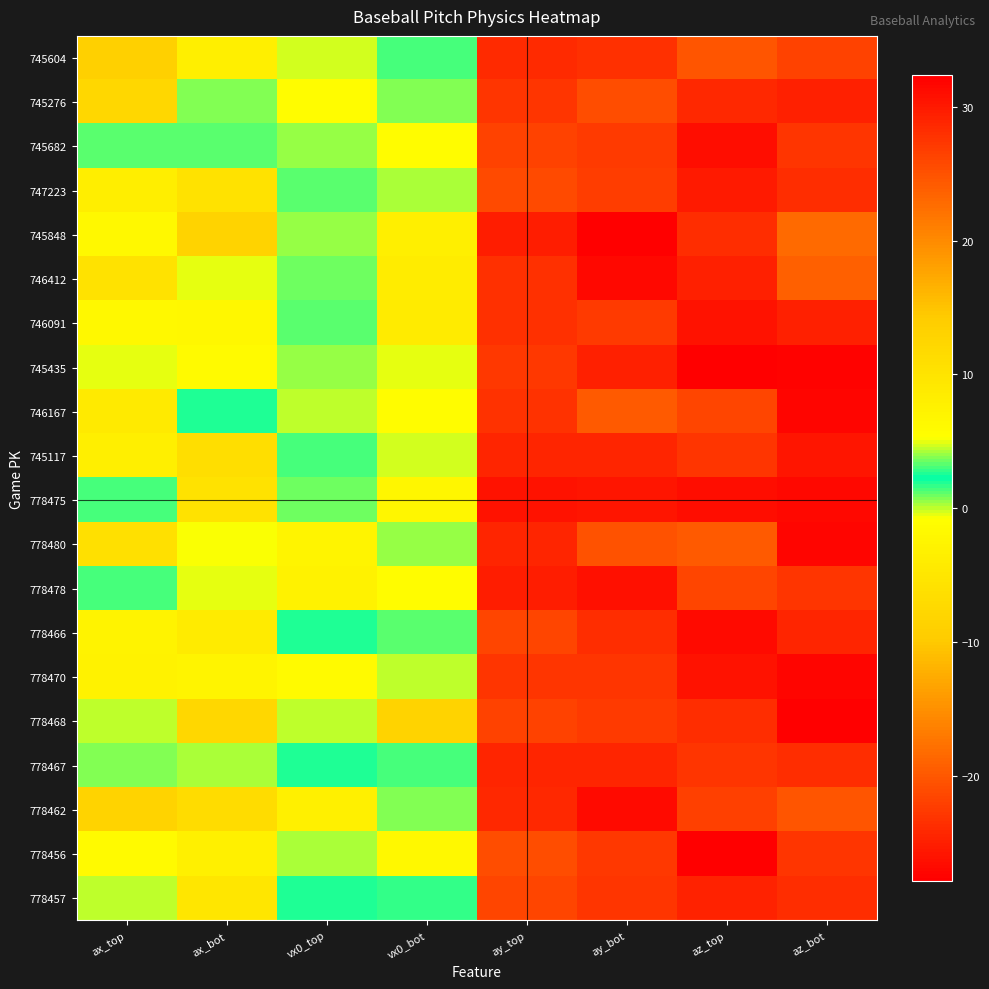

At which category is the sum across all series the highest?

ay_bot